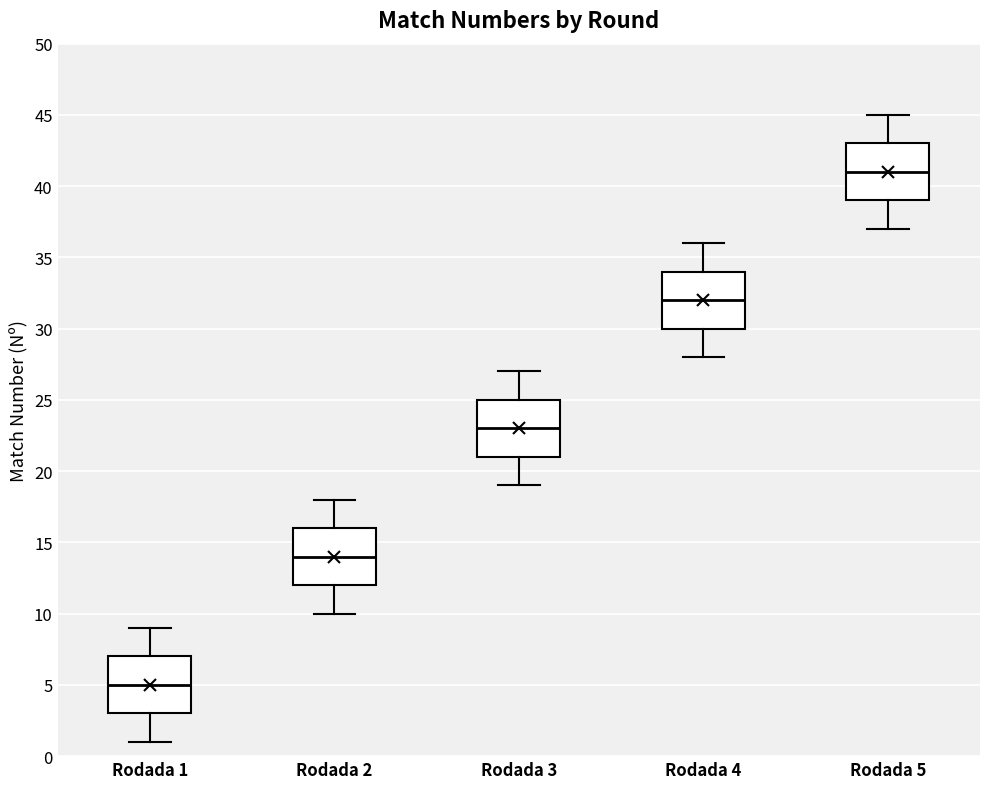

Reading left to right, read every box against the y-axis: the position of its median line, the range the box covers, and the ends of its whiskers. The values are not printed on the chart, so give them approximately, as read against the axis.

Rodada 1: median 5, box 3 to 7, whiskers 1 to 9
Rodada 2: median 14, box 12 to 16, whiskers 10 to 18
Rodada 3: median 23, box 21 to 25, whiskers 19 to 27
Rodada 4: median 32, box 30 to 34, whiskers 28 to 36
Rodada 5: median 41, box 39 to 43, whiskers 37 to 45